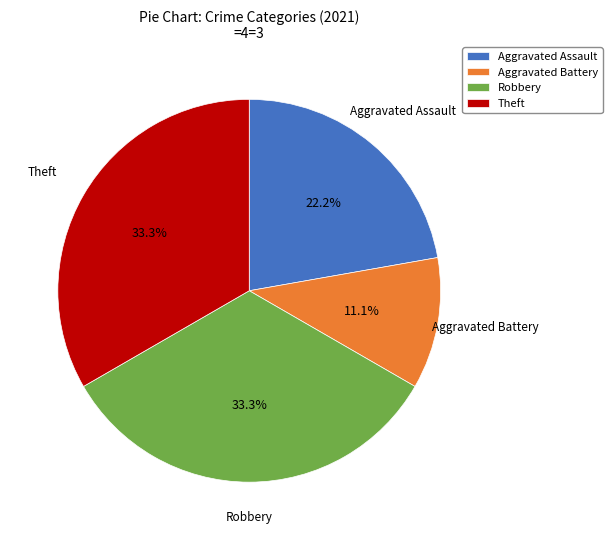

True or false: Robbery accounts for 33% of the total.

True